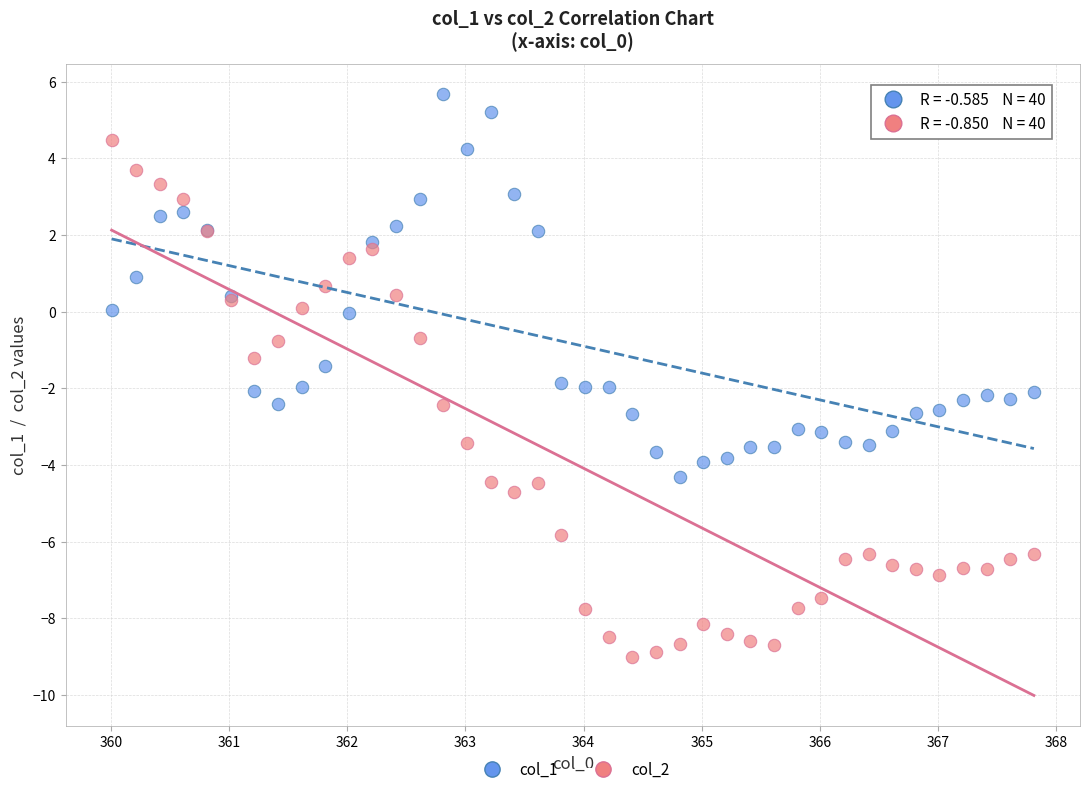

What are all the series names shown in the legend?

col_1, col_2